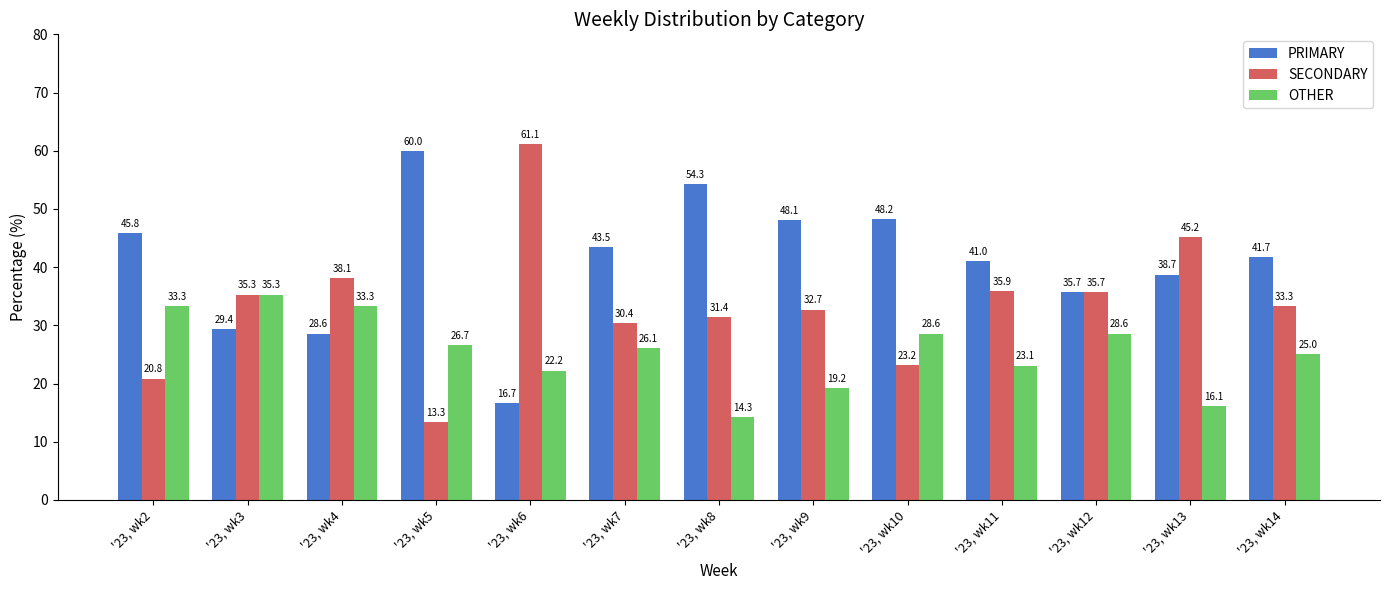

At which category does the chart reach its minimum across all series?

'23, wk5